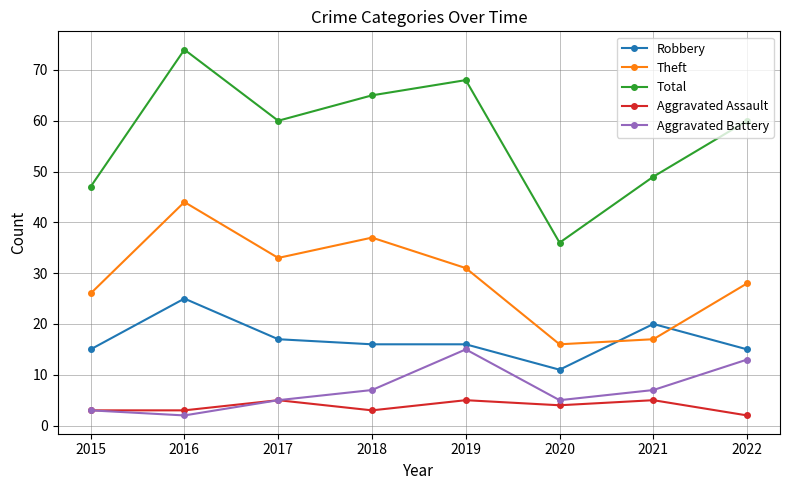

What value does the Aggravated Assault series have at 2016?

3